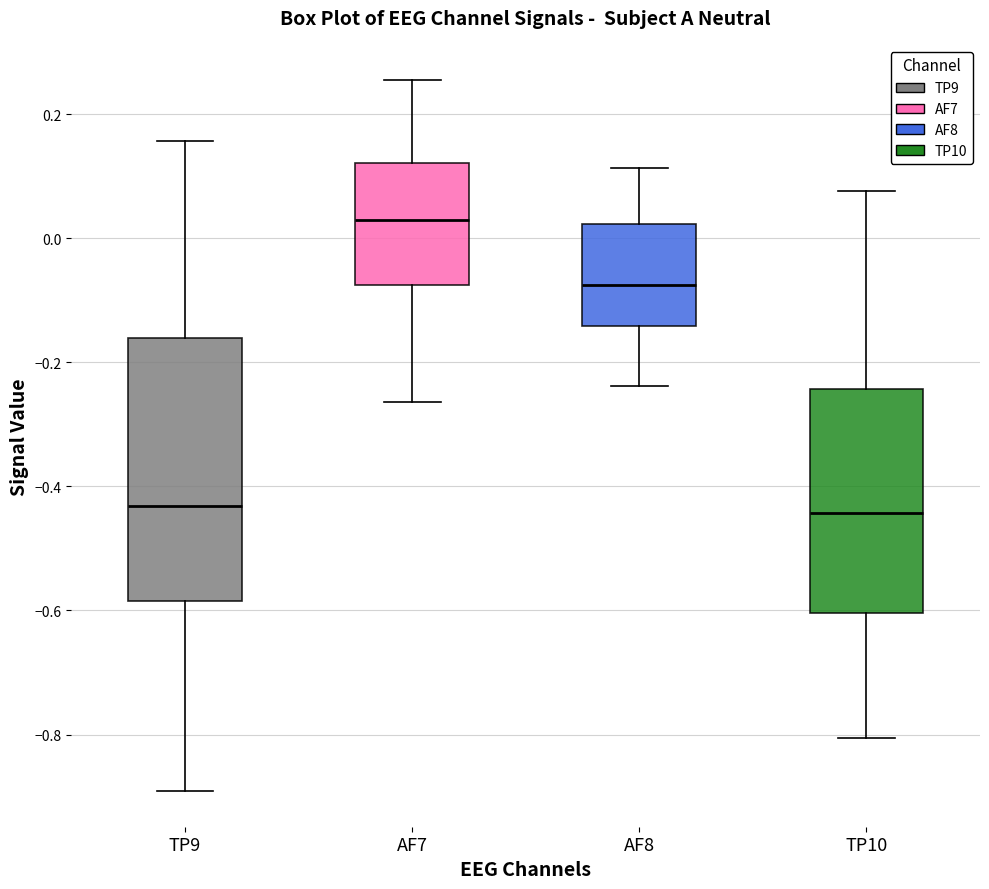

Which box is the tallest, from its lower edge to its upper edge?

TP9